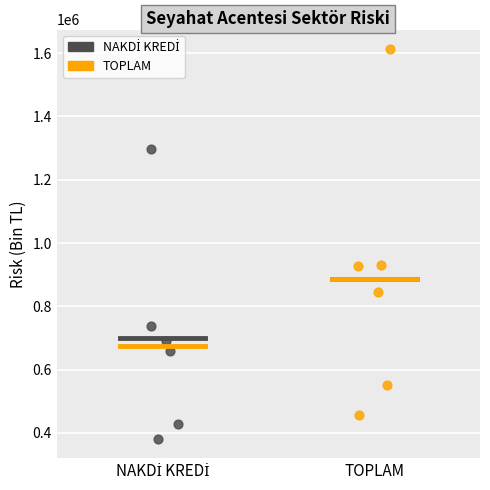

Which series contains the highest Y value?

TOPLAM